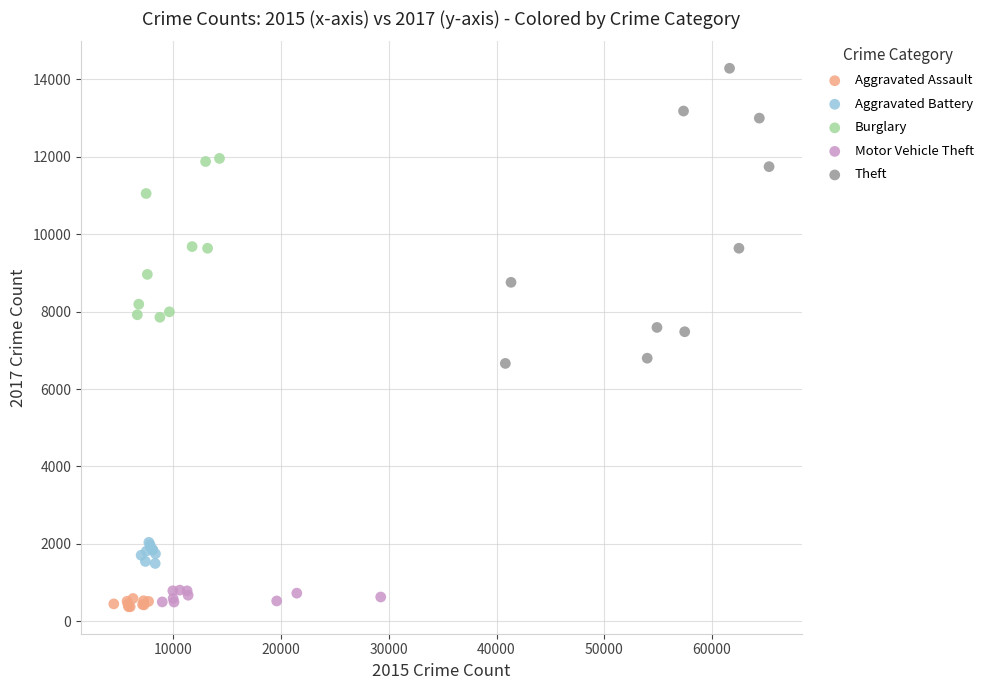

Which series contains the highest Y value?

Theft